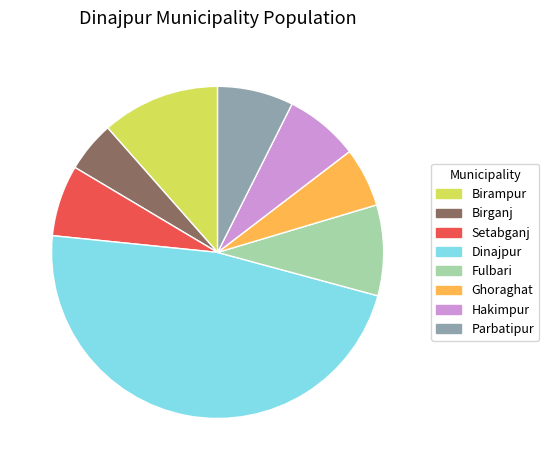

Is it true that Dinajpur is 47% of the pie?

True